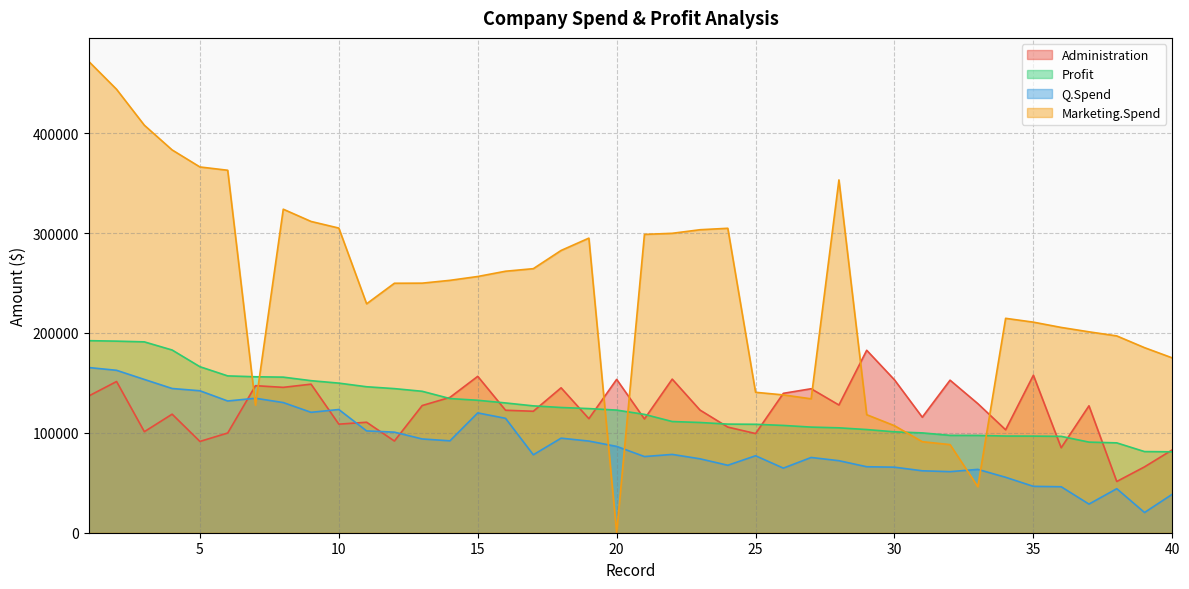

Reading left to right, list all the values displayed in this chart.

Administration: 136897.8	151377.6	101145.6	118671.9	91391.8	99814.7	147198.9	145530.1	148719.0	108679.2	110594.1	91790.6	127320.4	135495.1	156547.4	122616.8	121597.6	145077.6	114175.8	153514.1	113867.3	153773.4	122782.8	105751.0	99281.3	139553.2	144136.0	127864.6	182645.6	153032.1	115641.3	152701.9	129219.6	103057.5	157693.9	85047.4	127056.2	51283.1	65947.9	82982.1
Profit: 192261.8	191792.1	191050.4	182902.0	166187.9	156991.1	156122.5	155752.6	152211.8	149760.0	146122.0	144259.4	141585.5	134307.4	132602.6	129917.0	126992.9	125370.4	124266.9	122776.9	118474.0	111313.0	110352.2	108734.0	108552.0	107404.3	105733.5	105008.3	103282.4	101004.6	99937.6	97483.6	97427.8	96778.9	96712.8	96479.5	90708.2	89949.1	81229.1	81005.8
Q.Spend: 165349.2	162597.7	153441.5	144372.4	142107.3	131876.9	134615.5	130298.1	120542.5	123334.9	101913.1	100672.0	93863.8	91992.4	119943.2	114523.6	78013.1	94657.2	91749.2	86419.7	76253.9	78389.5	73994.6	67532.5	77044.0	64664.7	75328.9	72107.6	66051.5	65605.5	61994.5	61136.4	63408.9	55493.9	46426.1	46014.0	28663.8	44069.9	20229.6	38558.5
Marketing.Spend: 471784.1	443898.5	407934.5	383199.6	366168.4	362861.4	127716.8	323876.7	311613.3	304981.6	229161.0	249744.5	249839.4	252664.9	256512.9	261776.2	264346.1	282574.3	294919.6	0.0	298664.5	299737.3	303319.3	304768.7	140574.8	137962.6	134050.1	353183.8	118148.2	107138.4	91131.2	88218.2	46085.2	214634.8	210797.7	205517.6	201126.8	197029.4	185265.1	174999.3